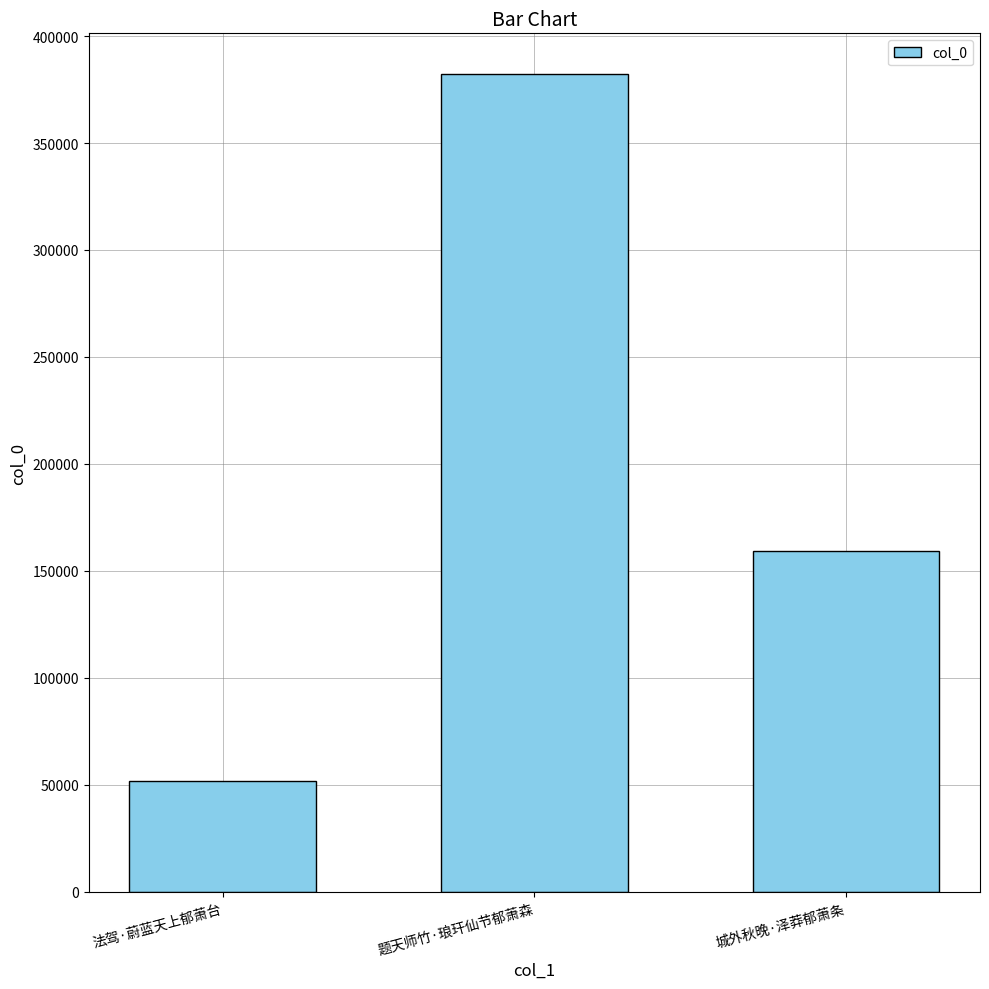

Reading left to right, what are all the values shown in this chart?

51584	382177	159266